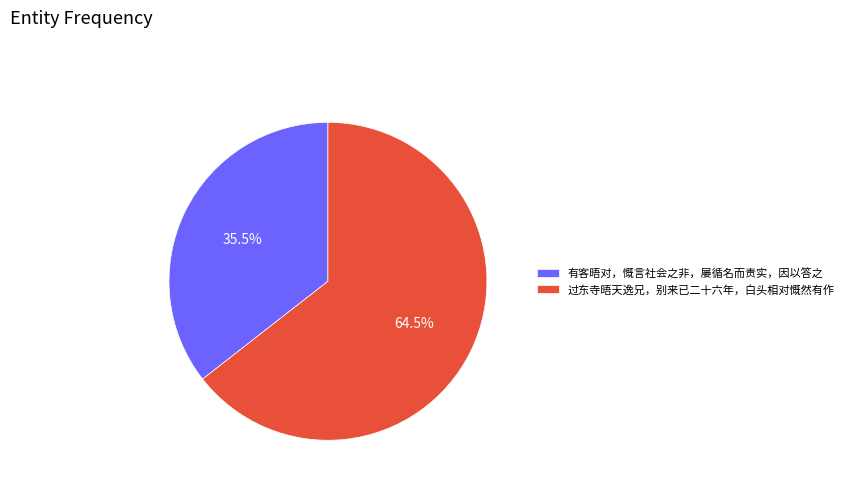

Does 有客晤对，慨言社会之非，屡循名而责实，因以答之 account for over 50% of the chart?

No